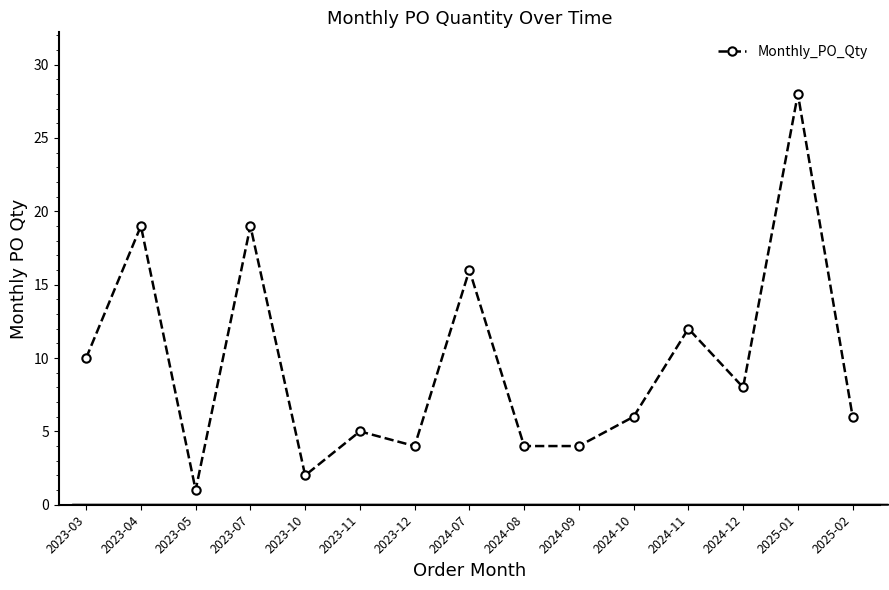

How many lines are shown in the chart?

1